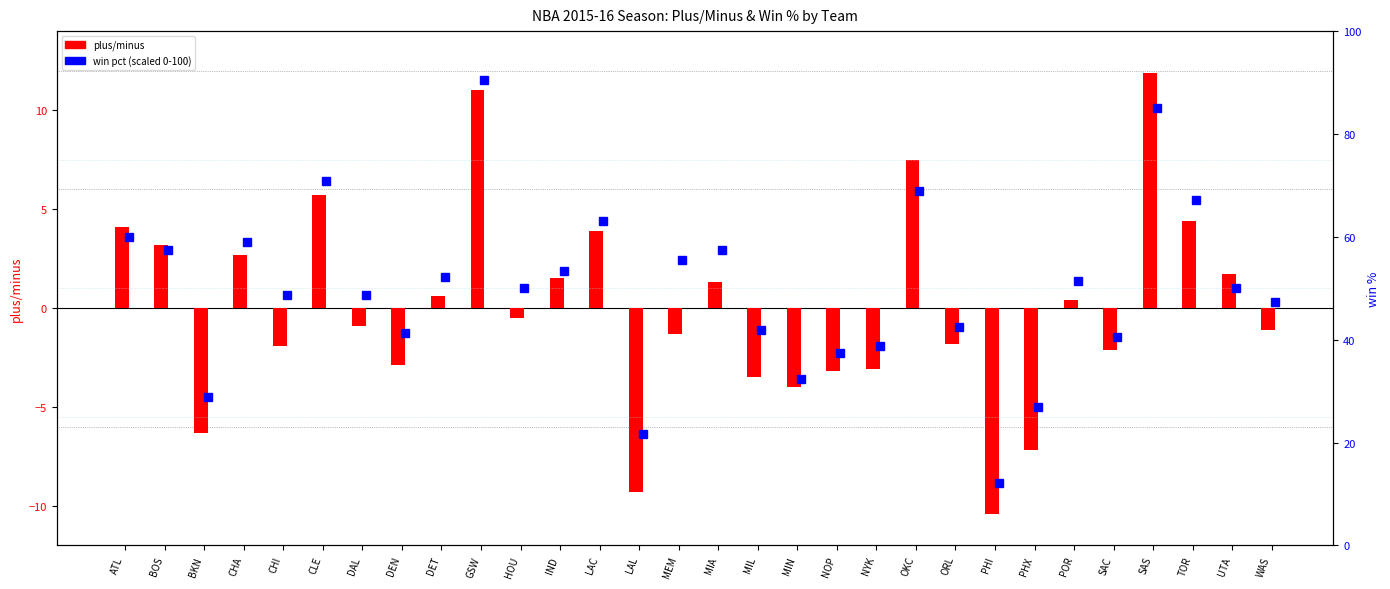

At which label does win pct (scaled) first exceed 50?

ATL